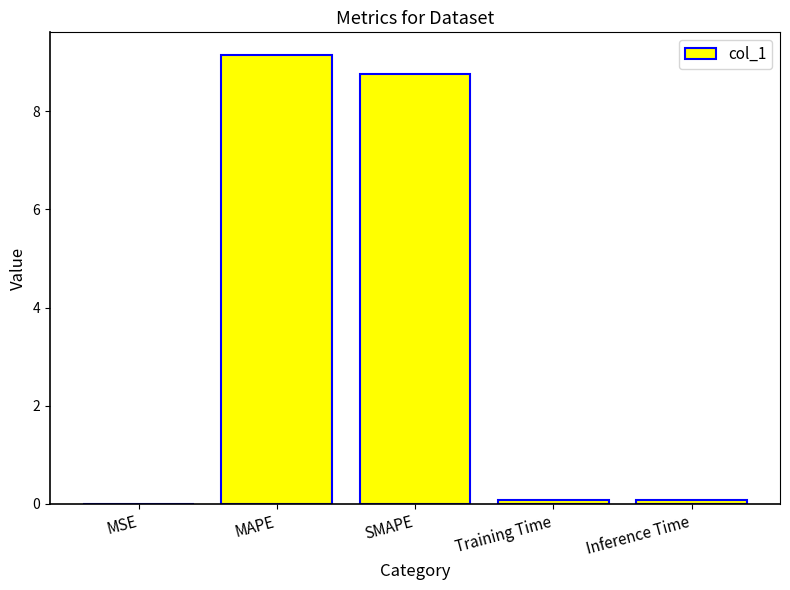

What is the approximate value at MAPE?

9.2